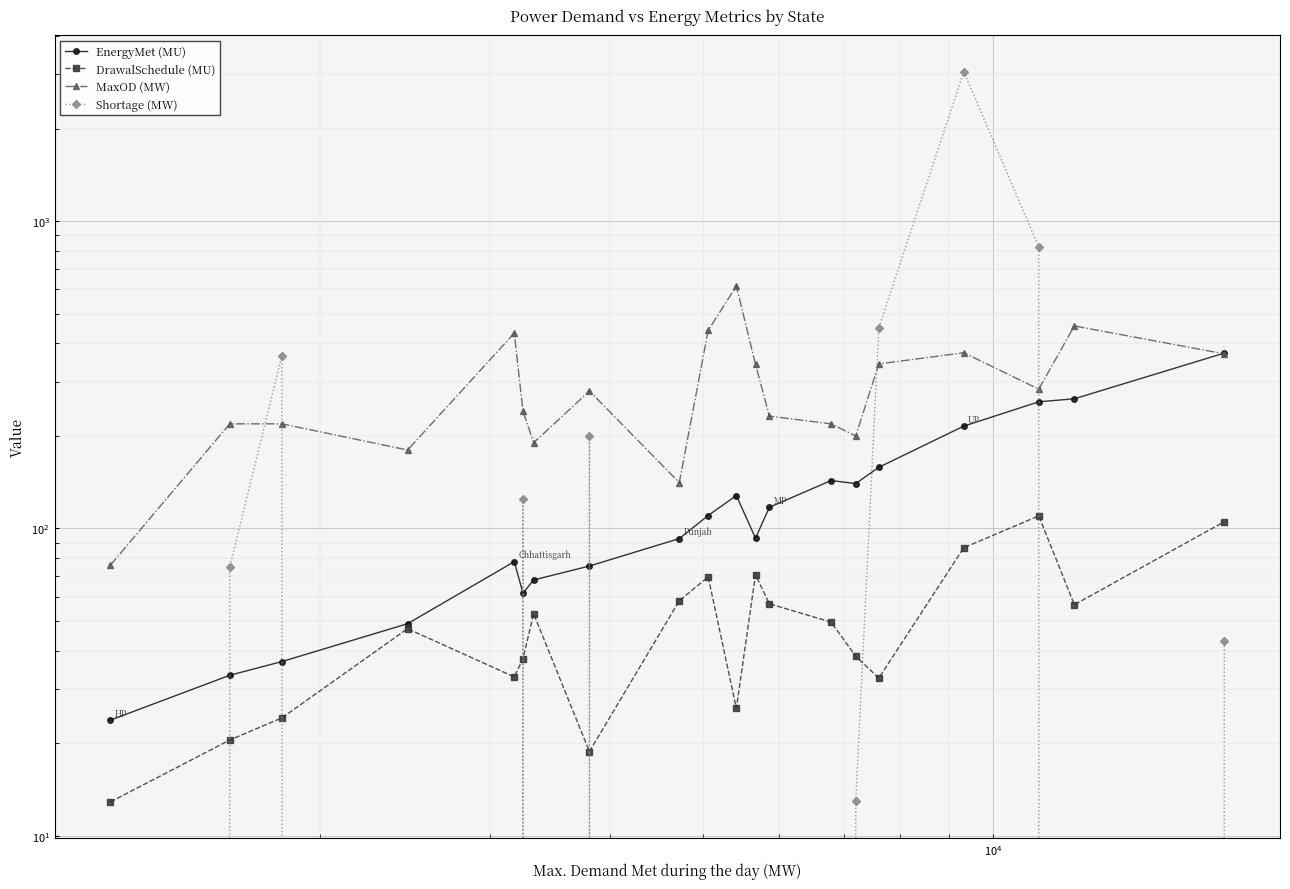

How many values in the DrawalSchedule (MU) series are below 49?

10